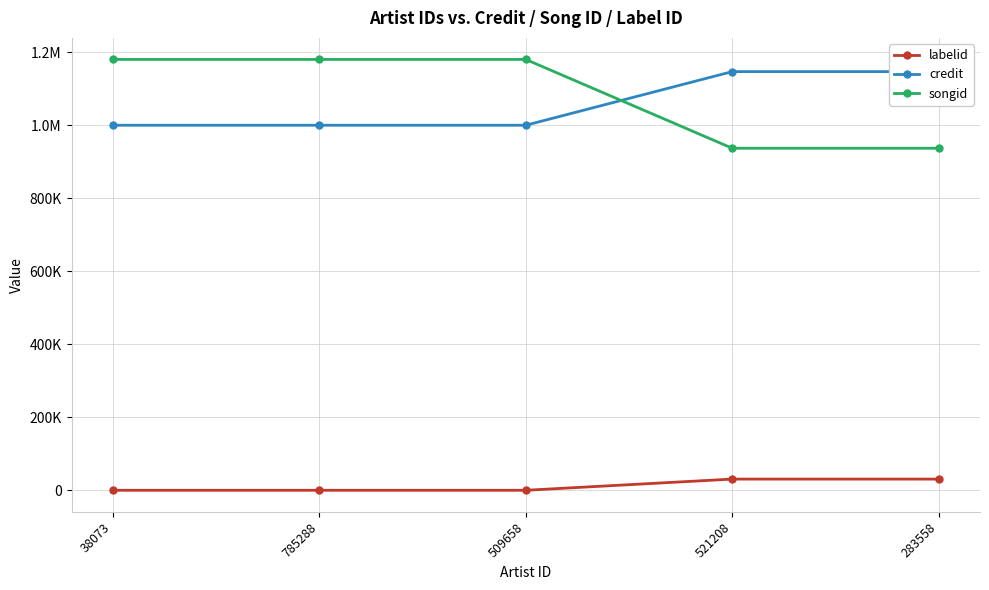

At which category does the chart reach its minimum across all series?

38073